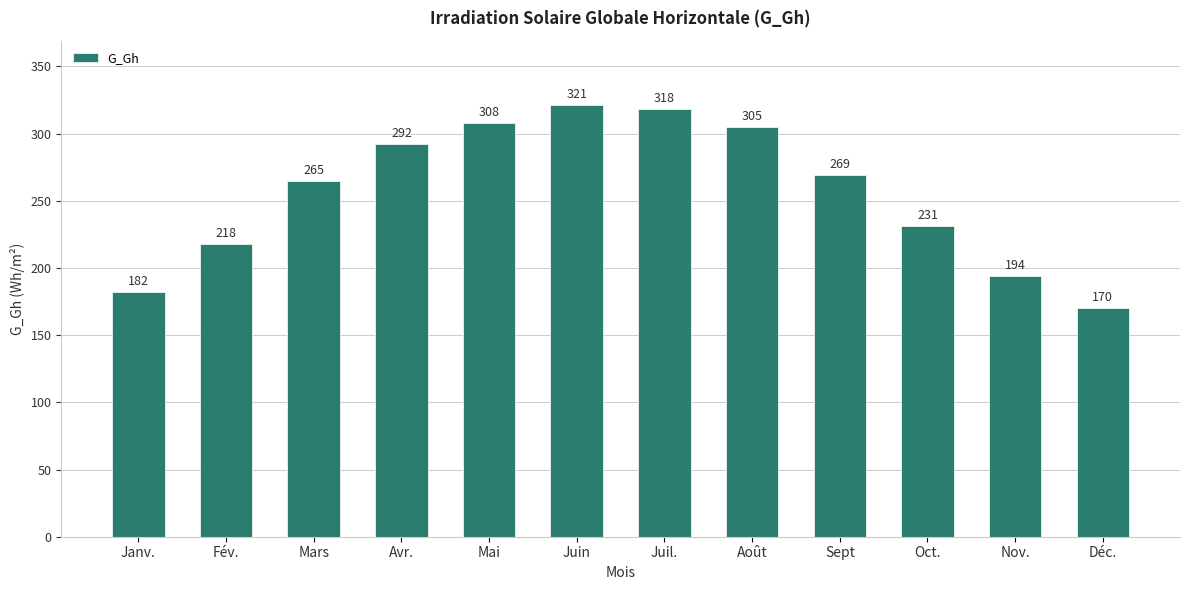

Which has a higher value, Août or Avr.?

Août